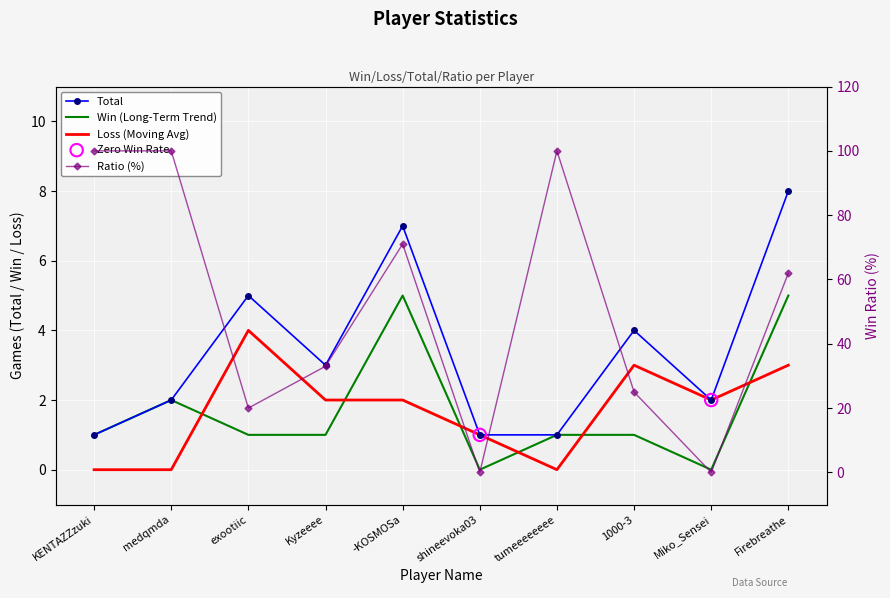

Which series reaches the maximum Y coordinate?

Ratio